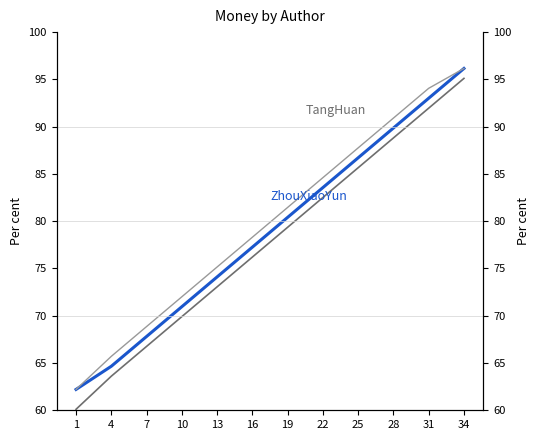

True or false: ZhouXiaoYun has a value of 77.3 at 16.

True